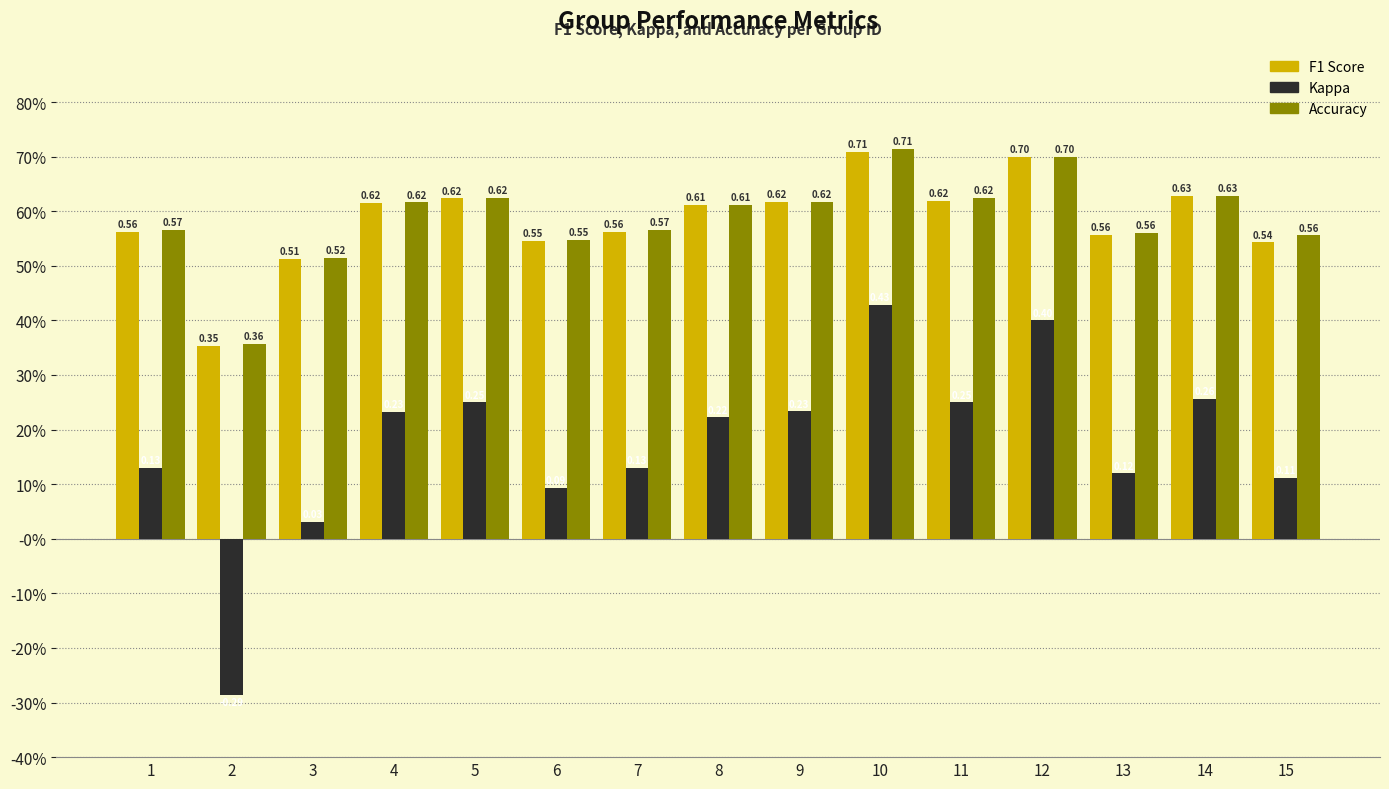

Does the chart contain any negative values?

Yes